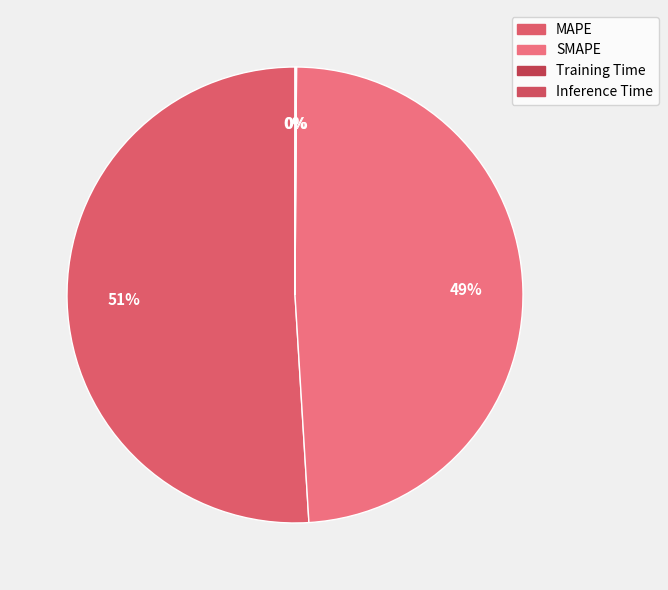

Does MAPE represent more than half of the total?

Yes